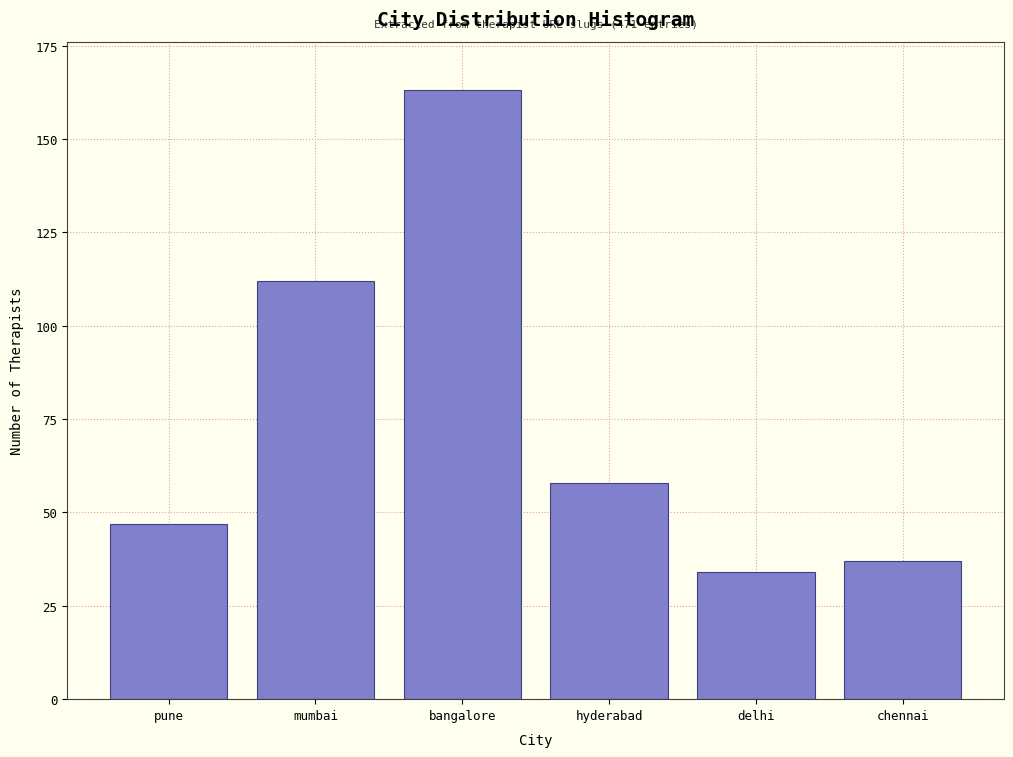

Reading left to right, list all the values displayed in this chart.

pune=47	mumbai=112	bangalore=163	hyderabad=58	delhi=34	chennai=37